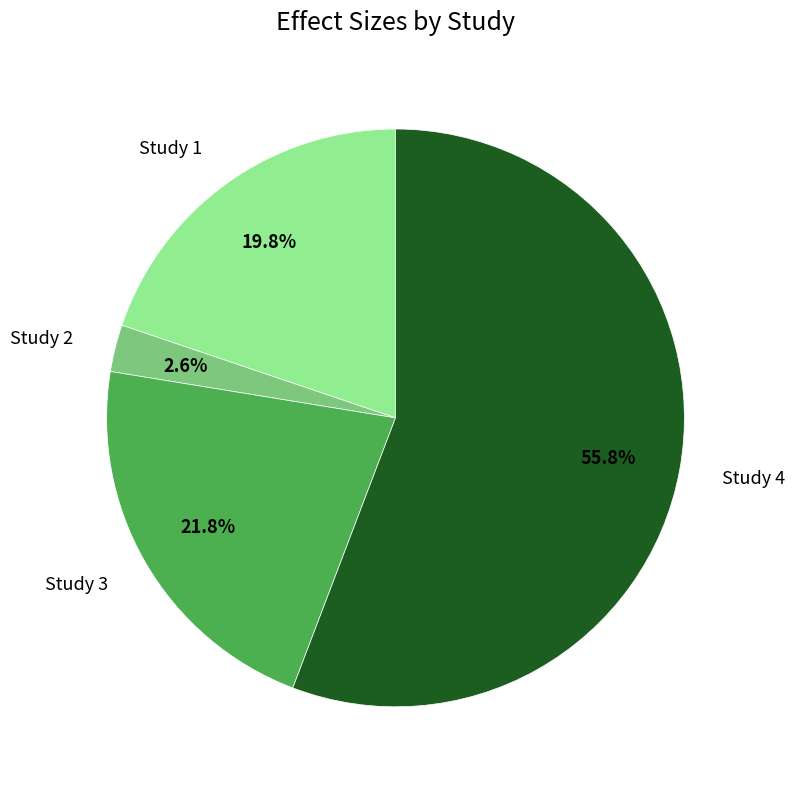

What percentage is NOT represented by Study 4?

44.2%